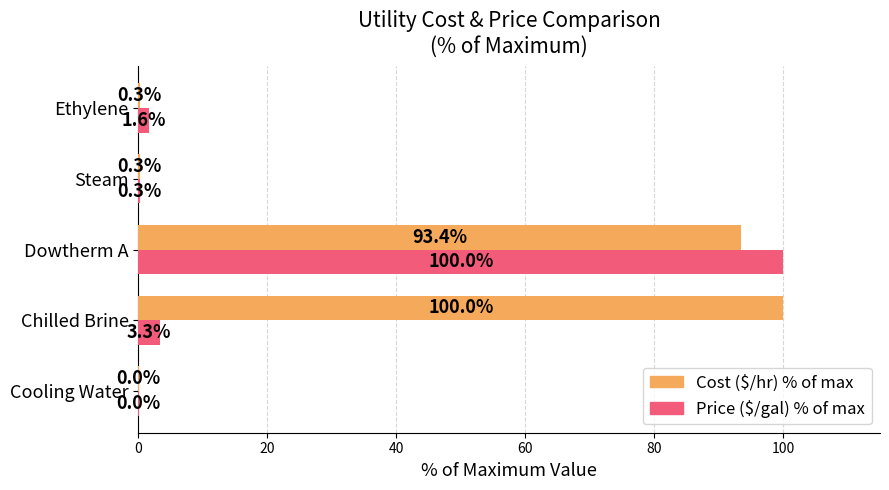

What is the sum of all Cost ($/hr) % of max values?

194.0